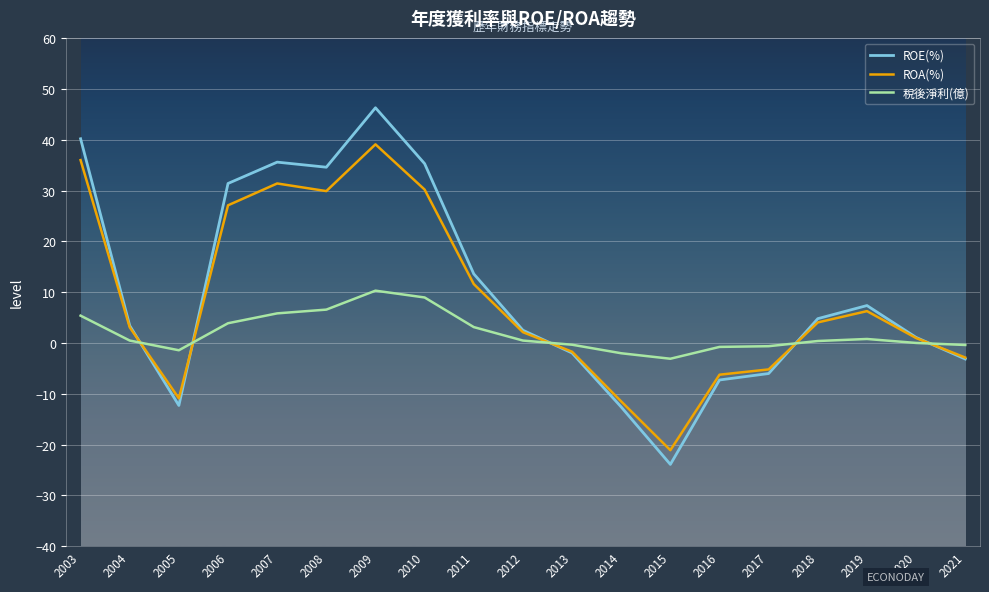

Read the ROE(%) value at 2007.

35.6